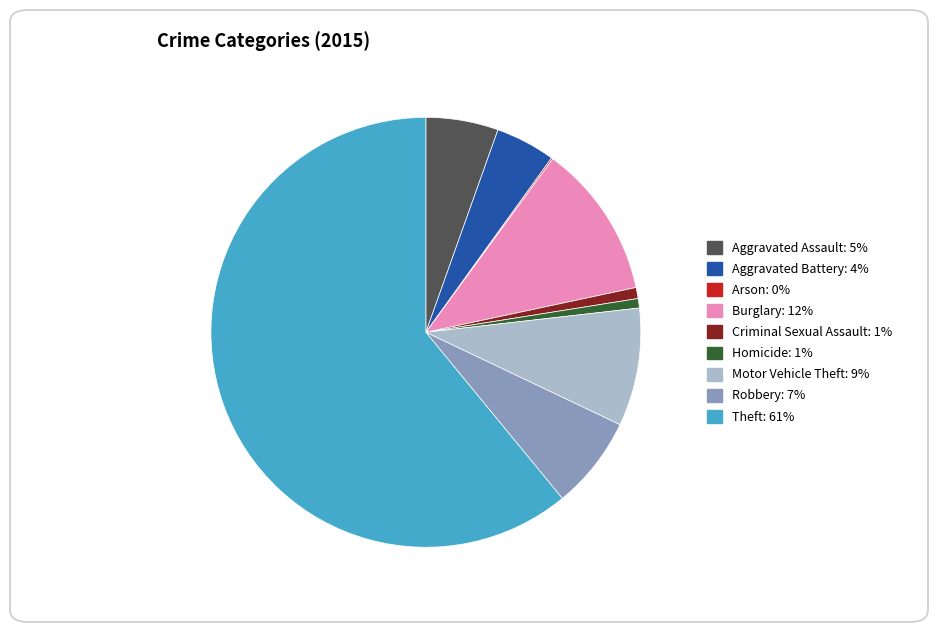

Is it true that Criminal Sexual Assault is 11% of the pie?

False